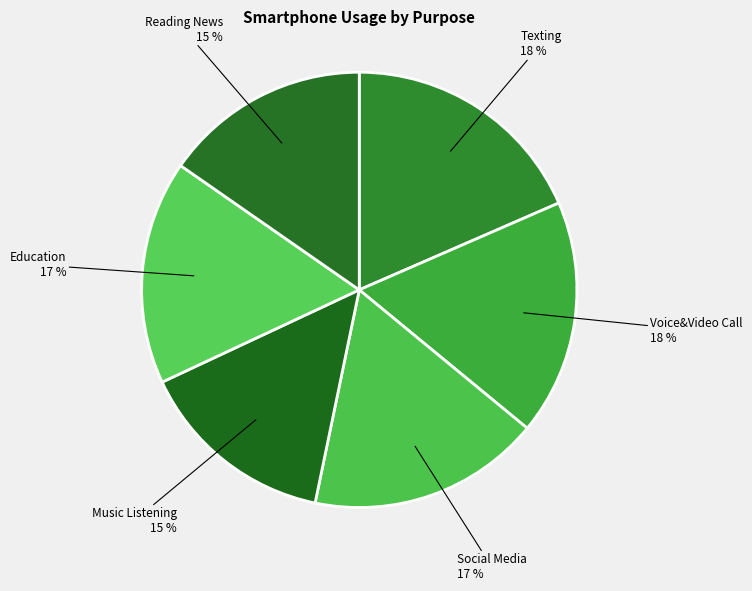

Is Voice&Video Call the majority of the pie?

No